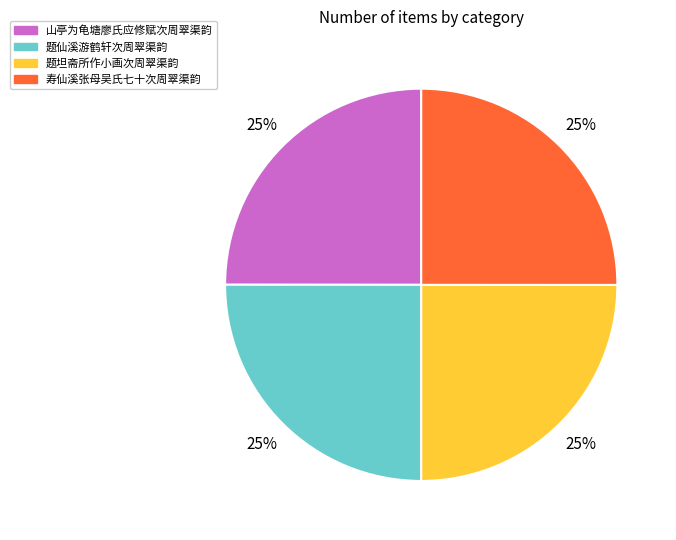

Is there any slice that represents more than half of the pie?

No